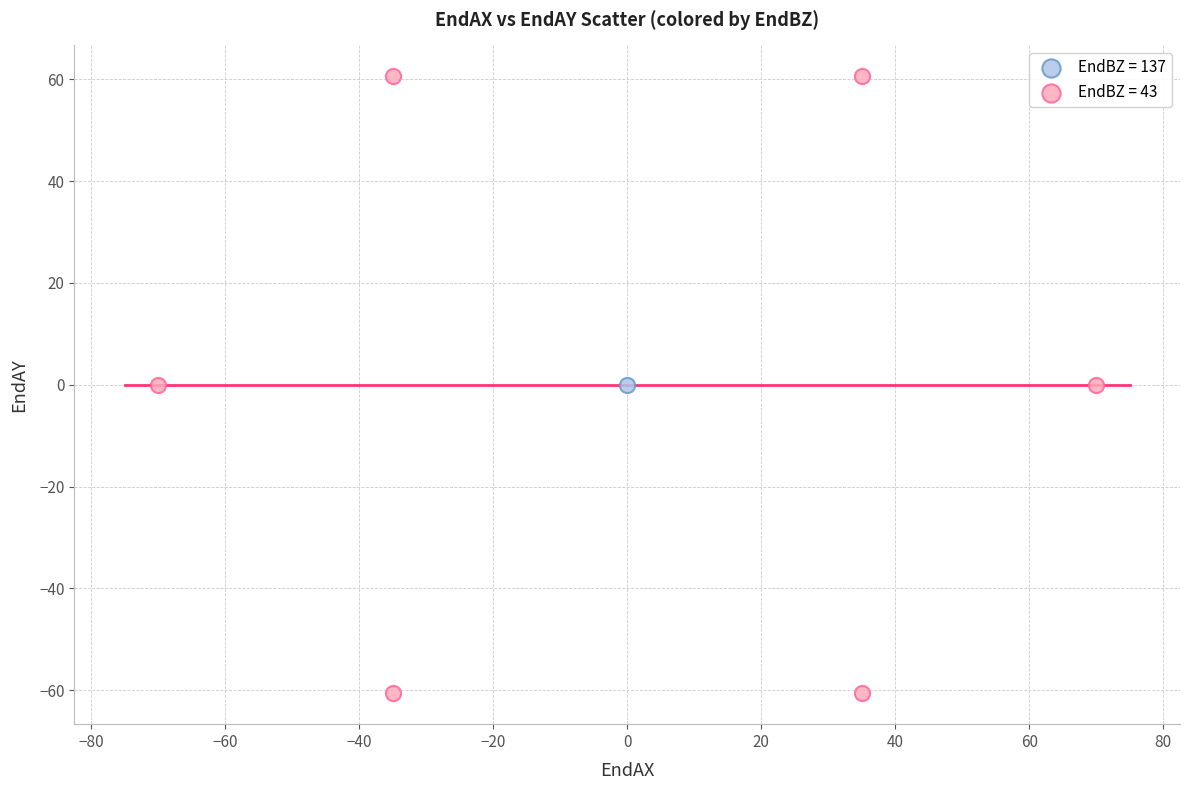

Which series contains the highest Y value?

EndBZ = 43